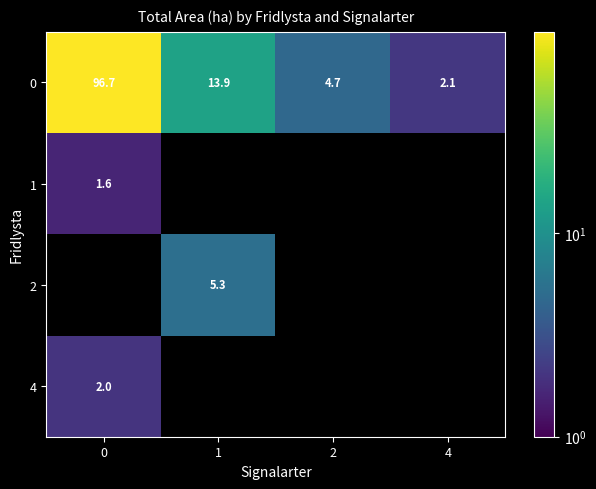

Rank the categories by 0 value from lowest to highest.

4, 2, 1, 0